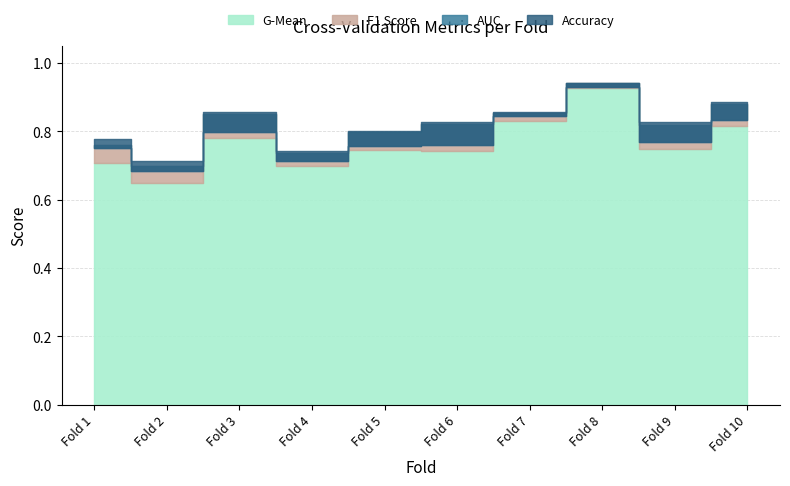

How many series are shown in this chart?

4